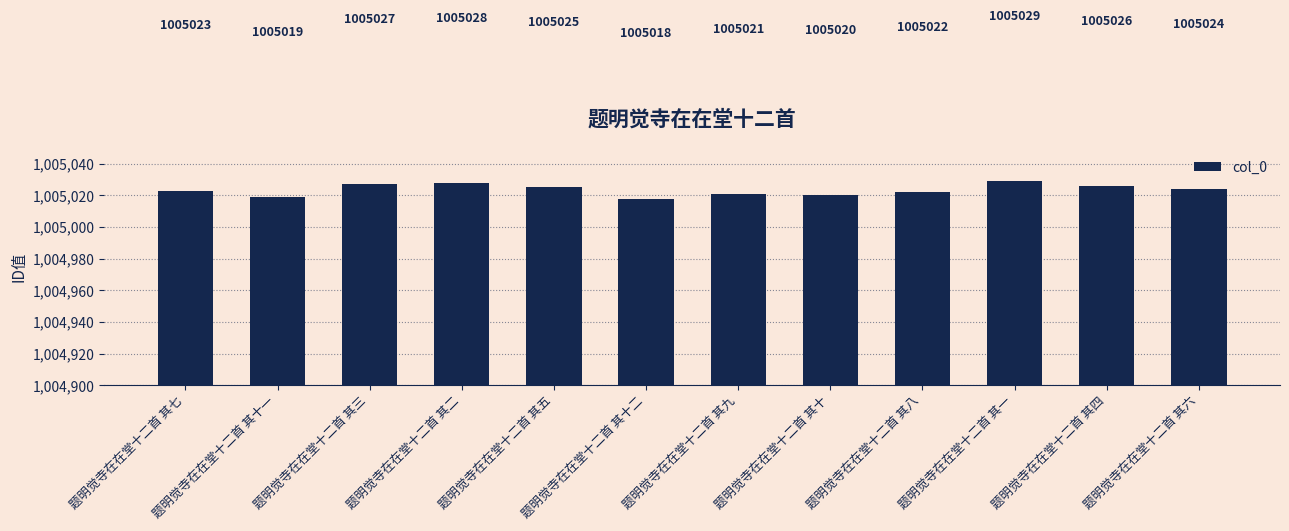

What is the greatest value displayed?

1005029